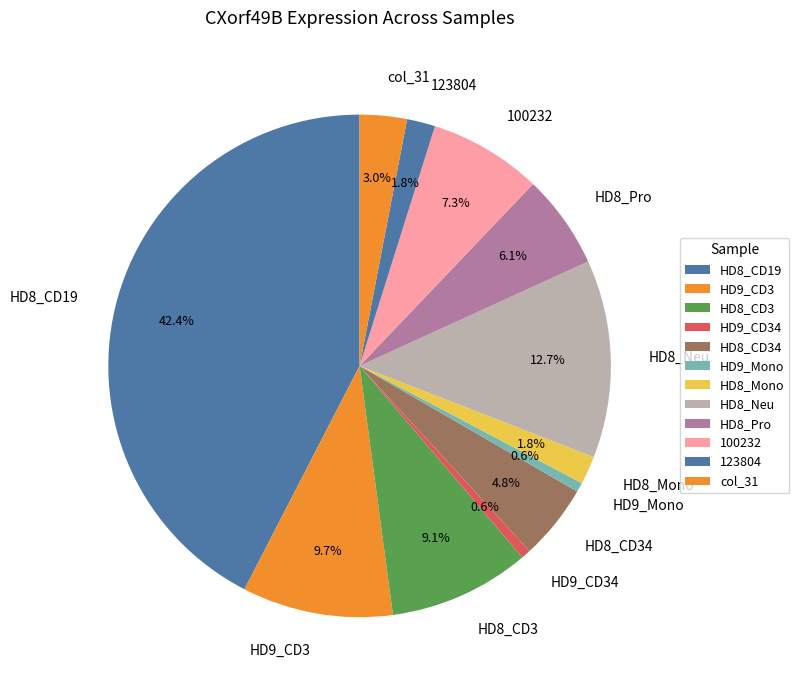

Which slice is the largest?

HD8_CD19